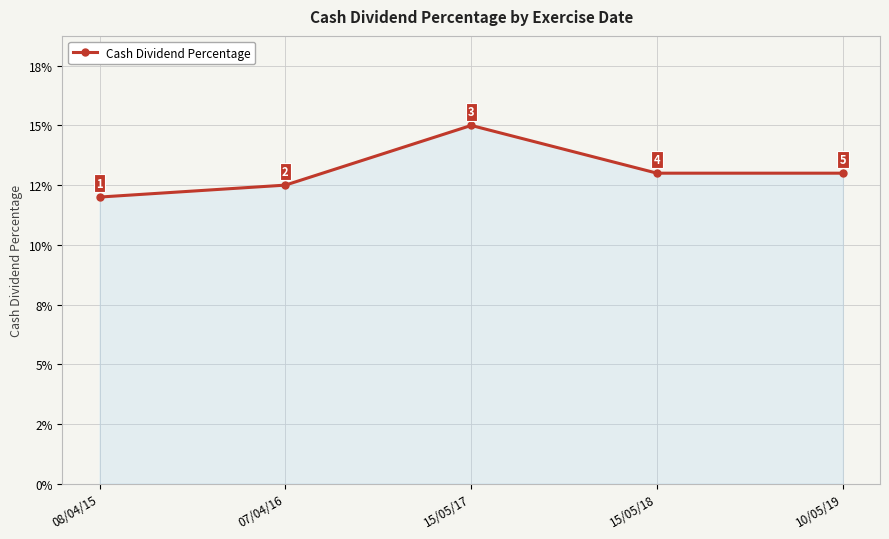

Reading right to left, transcribe all the data shown in this chart.

10/05/19=0.1	15/05/18=0.1	15/05/17=0.1	07/04/16=0.1	08/04/15=0.1